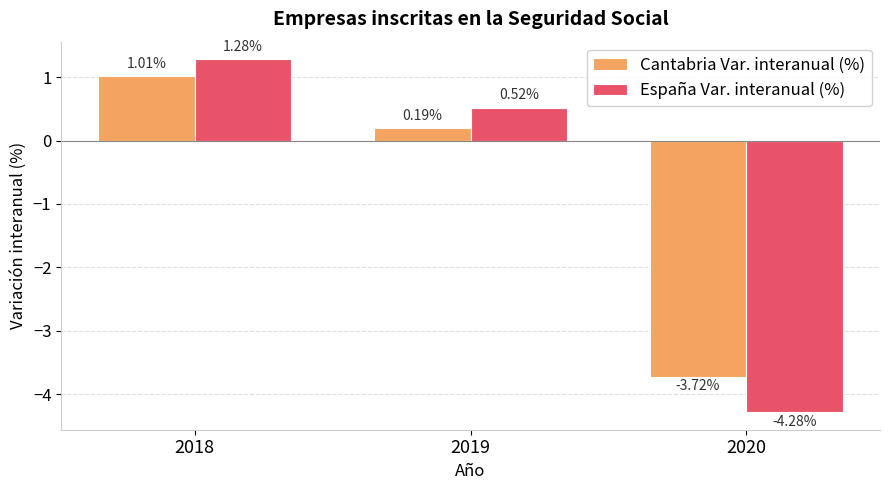

Is the value of España Var. interanual (%) at 2020 greater than the value of Cantabria Var. interanual (%) at 2019?

No